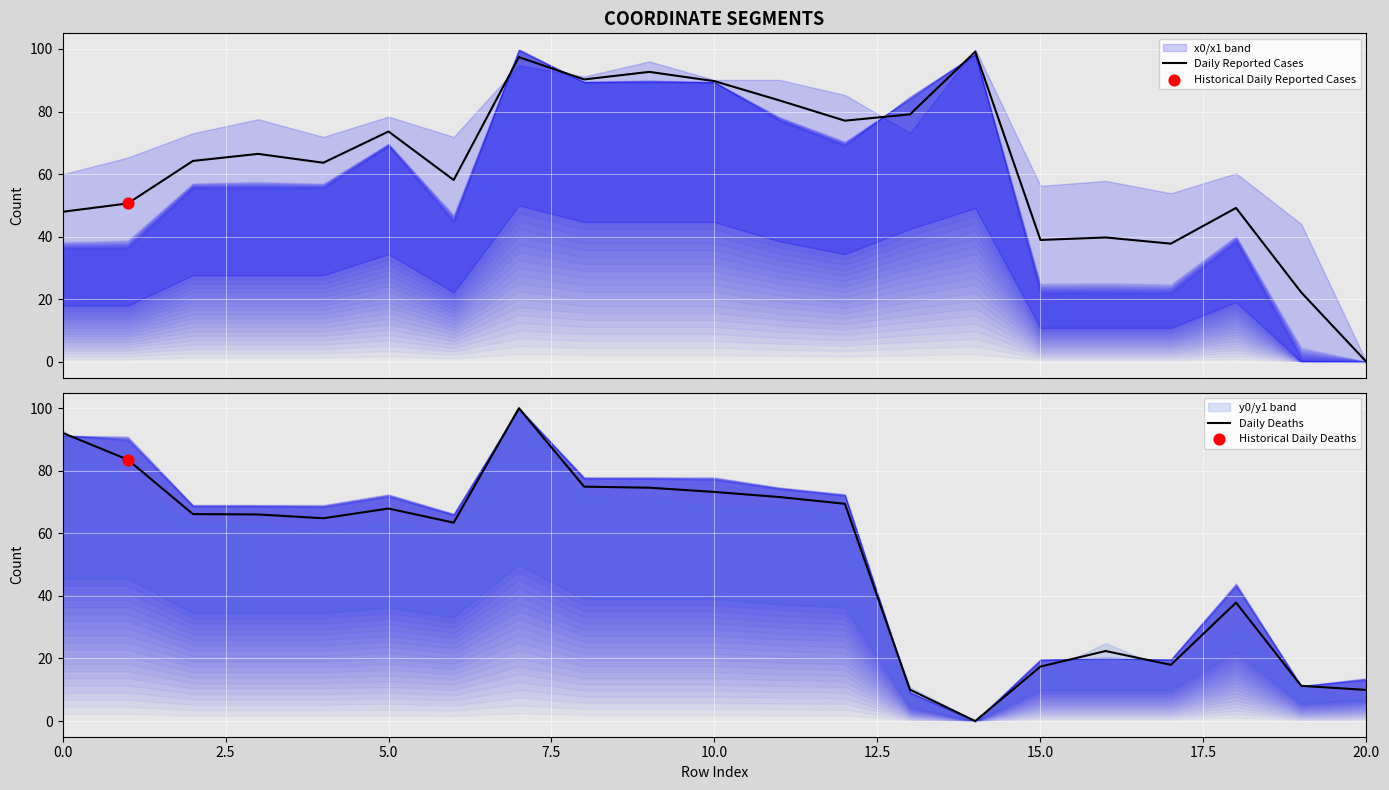

Which series has the largest total across all categories?

Daily Reported Cases